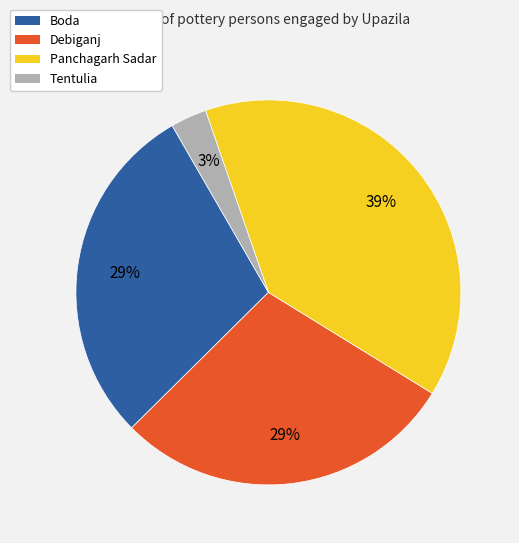

What is the smallest slice in the pie chart?

Tentulia